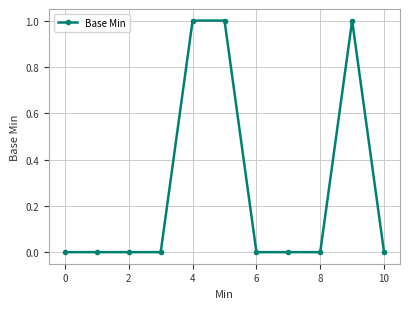

What is the sum of all values?

3